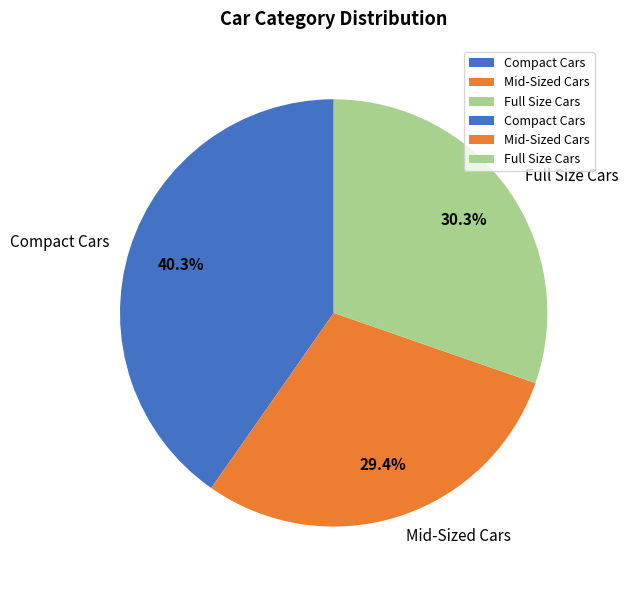

What is the ratio of the value at Compact Cars to the value at Full Size Cars?

1.3